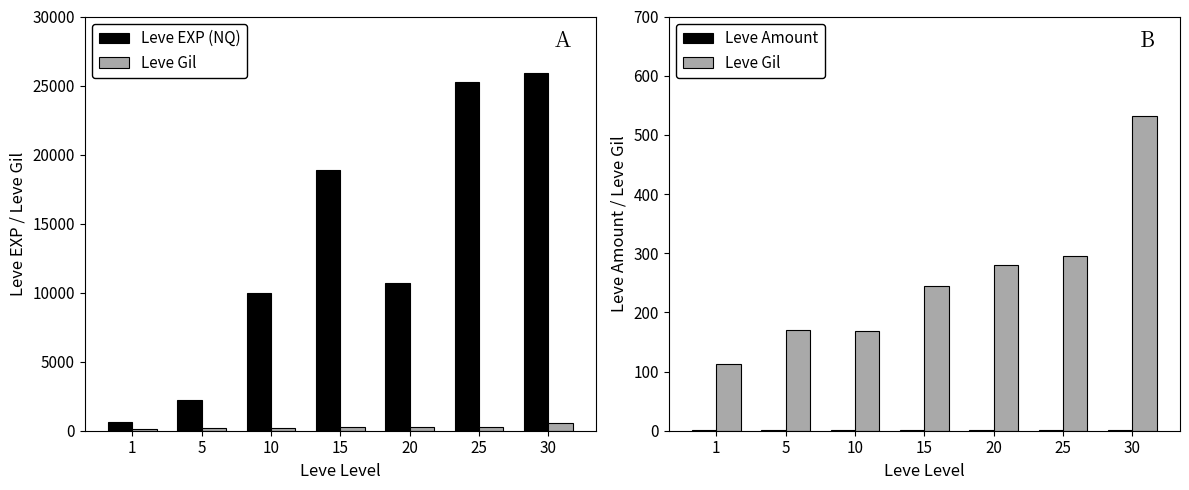

What is the difference between the maximum and minimum values in the Leve EXP (NQ) series?

25270